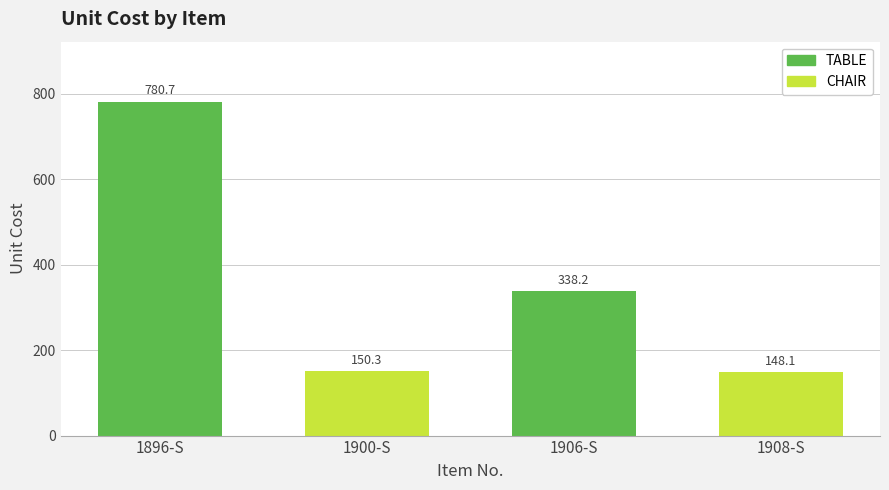

Reading left to right, extract all data points from this chart.

1896-S=780.7	1900-S=150.3	1906-S=338.2	1908-S=148.1